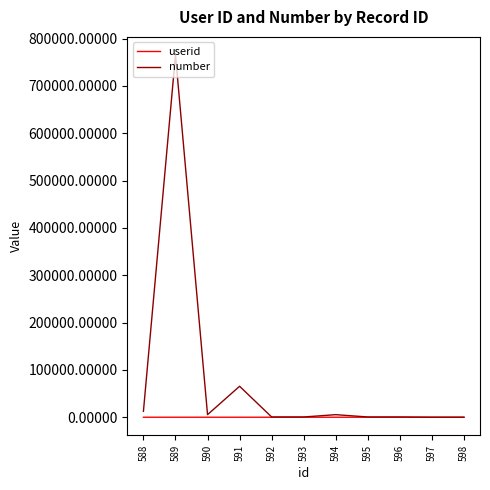

What is the difference between the maximum and minimum values in the number series?

765451